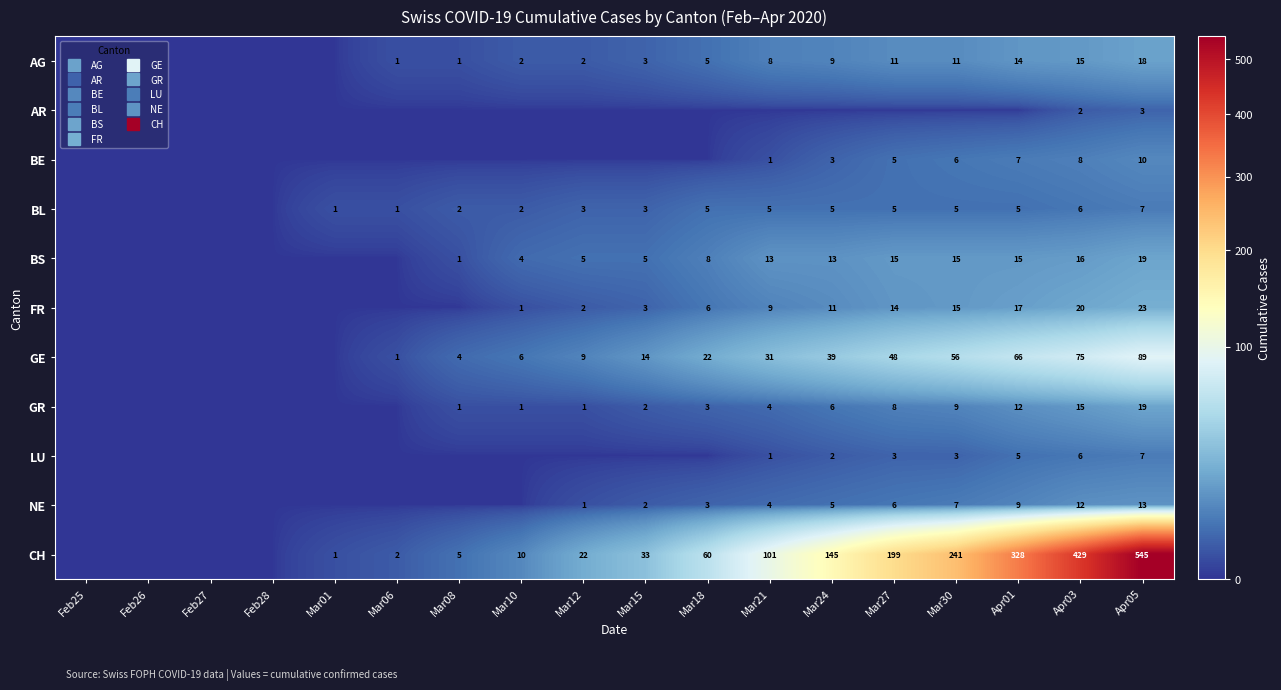

What is the sum of all BS values?

129